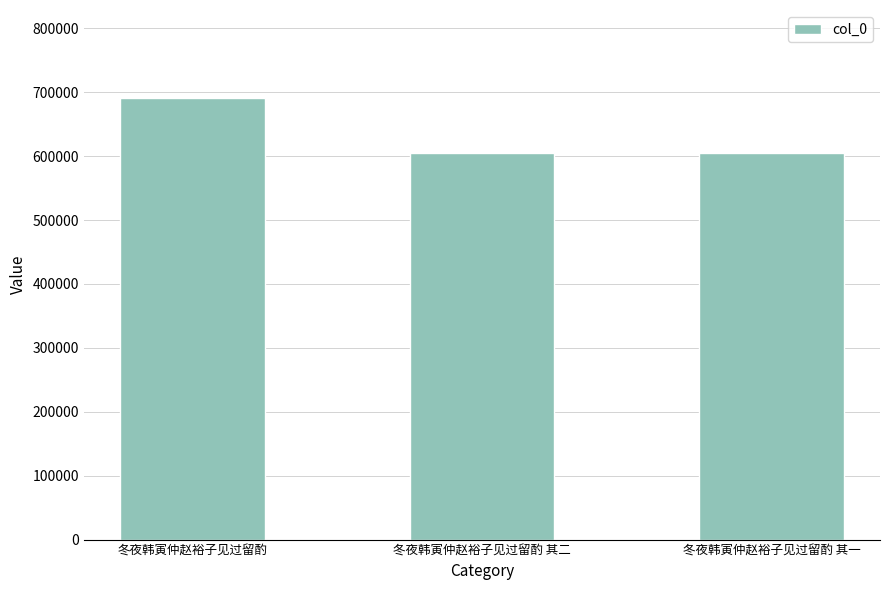

Which has a higher value, 冬夜韩寅仲赵裕子见过留酌 其一 or 冬夜韩寅仲赵裕子见过留酌?

冬夜韩寅仲赵裕子见过留酌